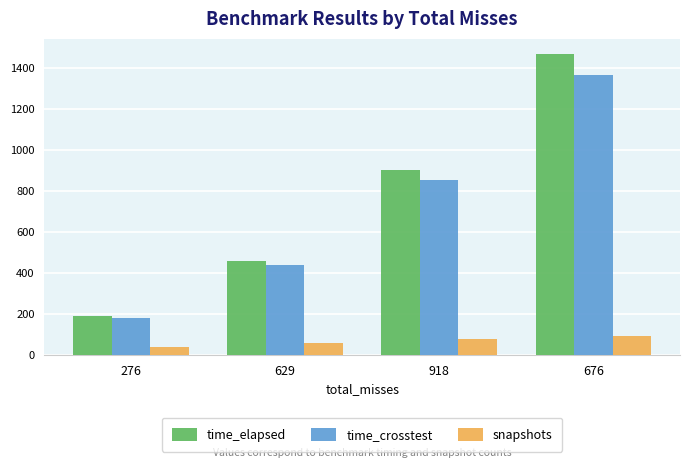

Reading left to right, list all the values displayed in this chart.

time_elapsed: 276=189.5	629=457.1	918=903.7	676=1470.5
time_crosstest: 276=180.1	629=438.2	918=852.5	676=1366.4
snapshots: 276=40.0	629=59.0	918=75.0	676=93.0